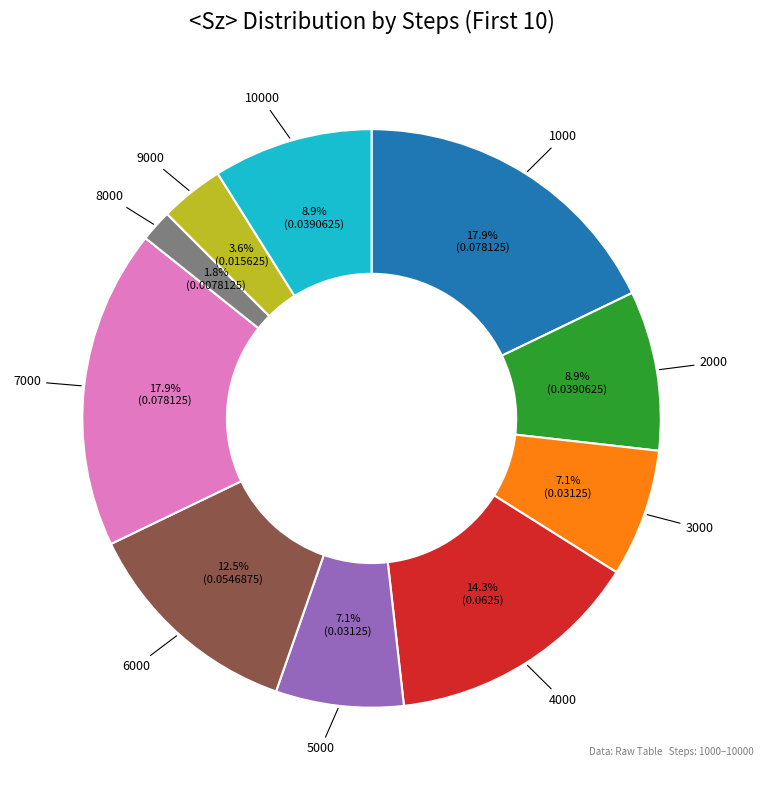

Is there a majority slice in this chart?

No